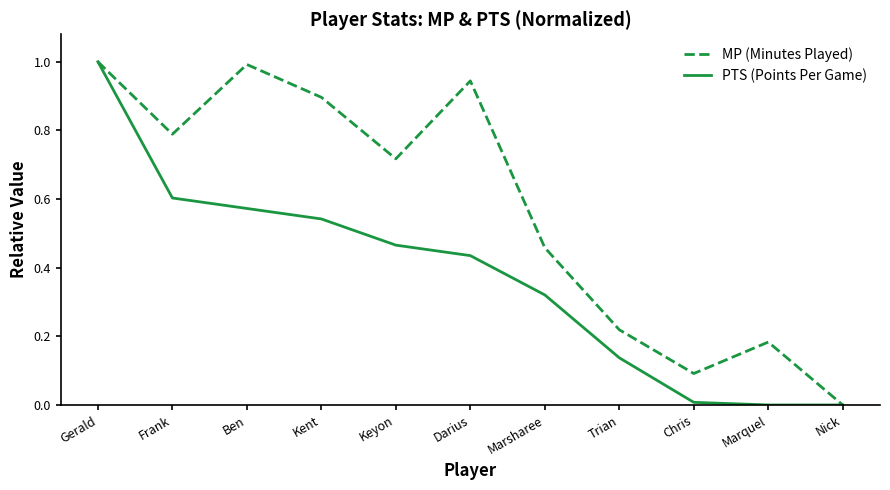

True or false: PTS (Points Per Game) has more than 2 interior local peaks.

False